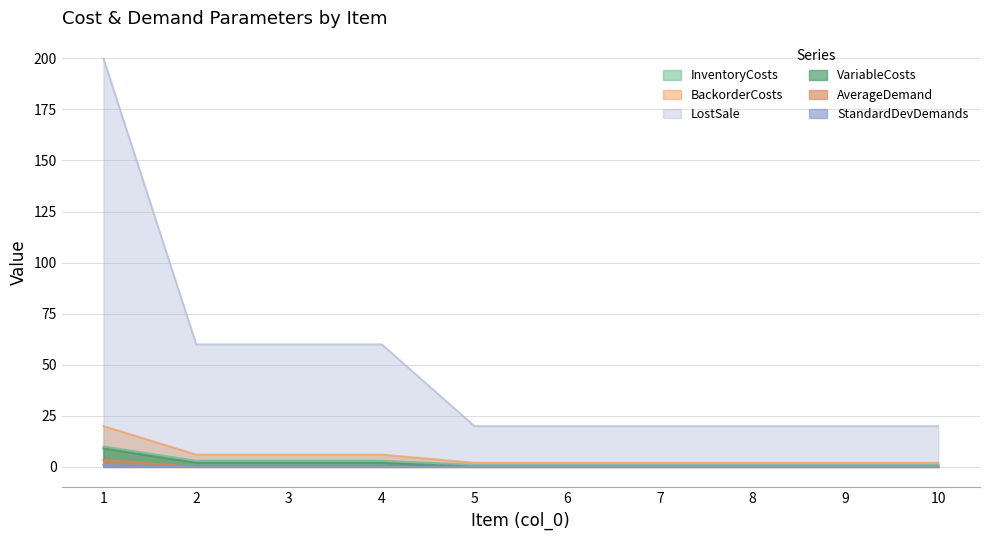

At how many categories does at least one series exceed 72?

1